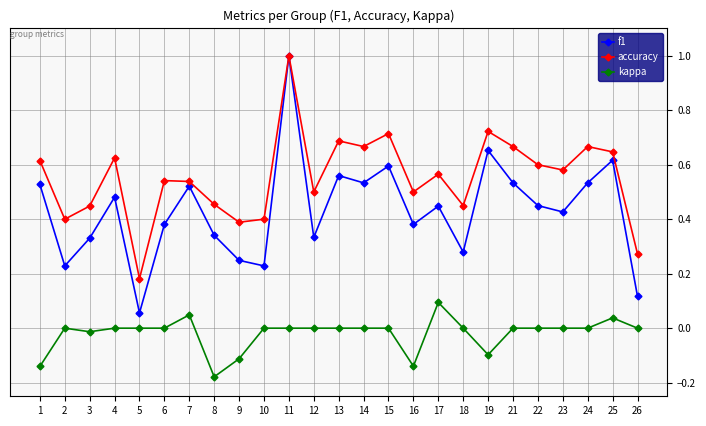

What is the value of the accuracy point at the 11th from the left?

1.0